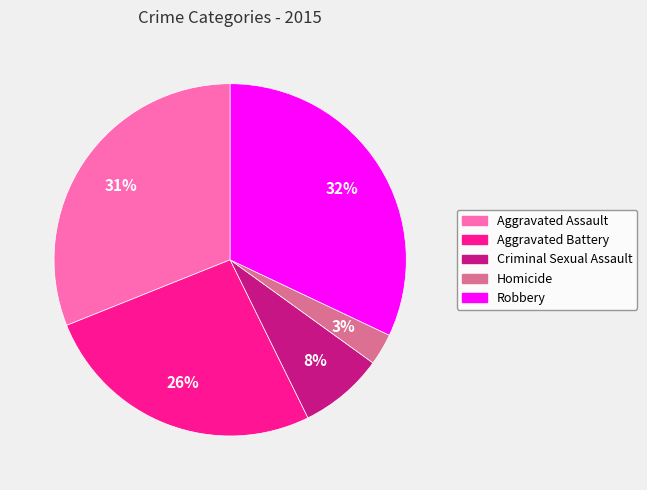

True or false: Robbery accounts for 32% of the total.

True